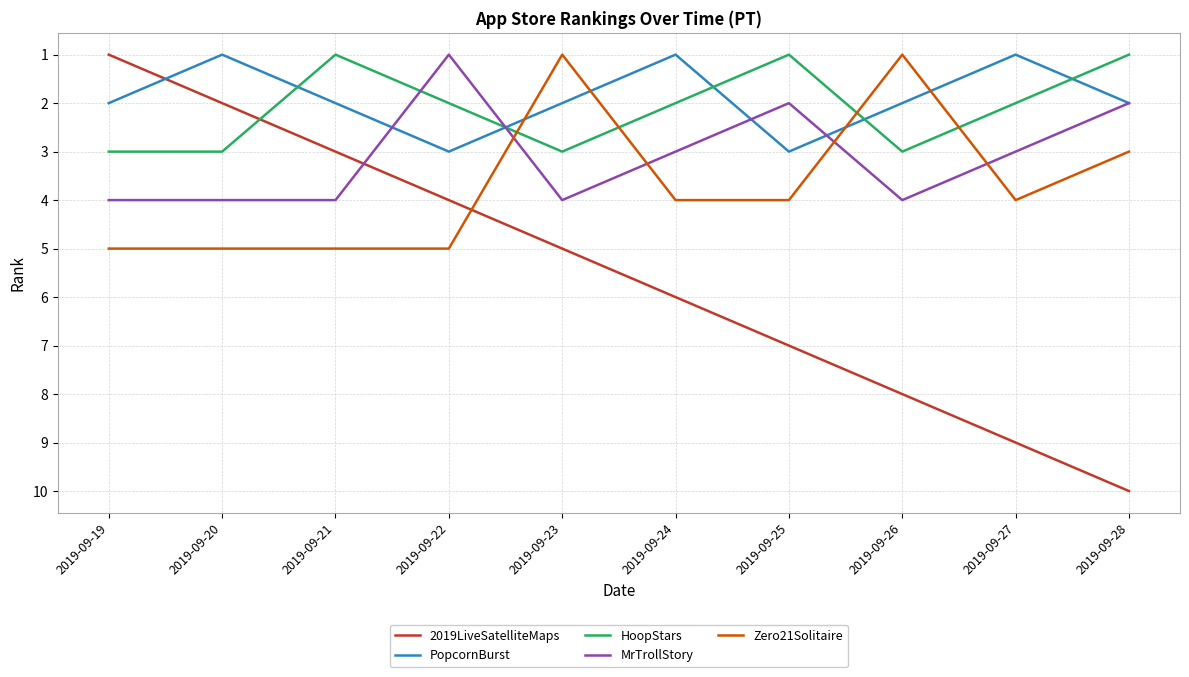

Which series has the widest spread of values?

2019LiveSatelliteMaps